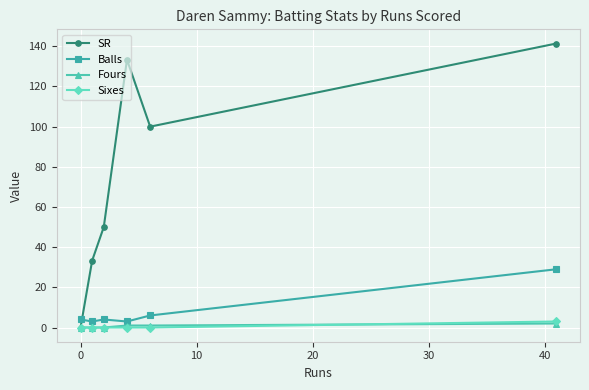

At how many categories does at least one series exceed 121?

2